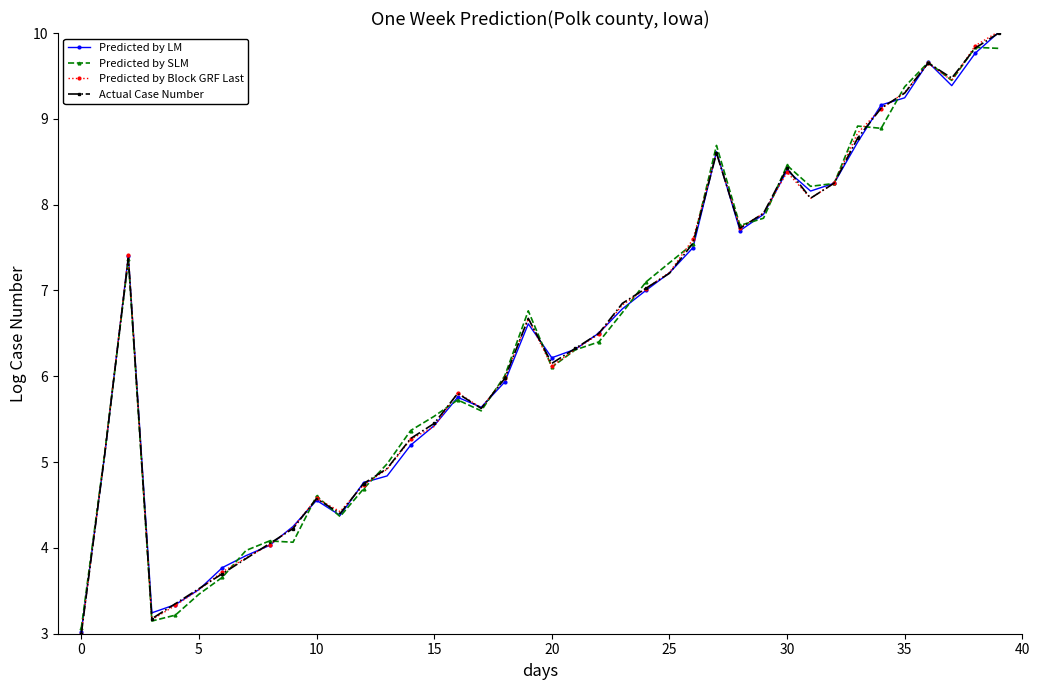

What is the sum of all Predicted by Block GRF Last values?

257.6